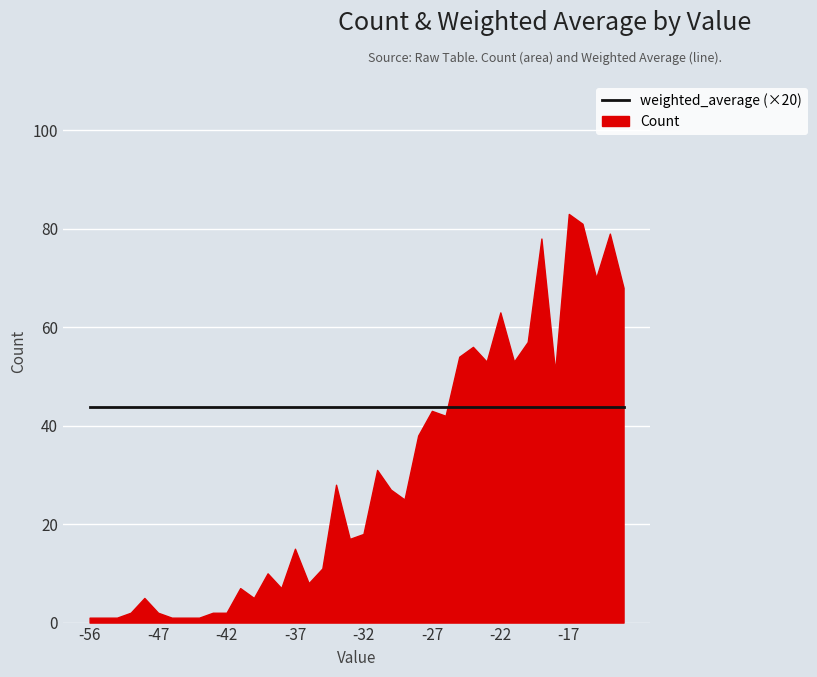

At which category does Count reach its first local peak?

-48